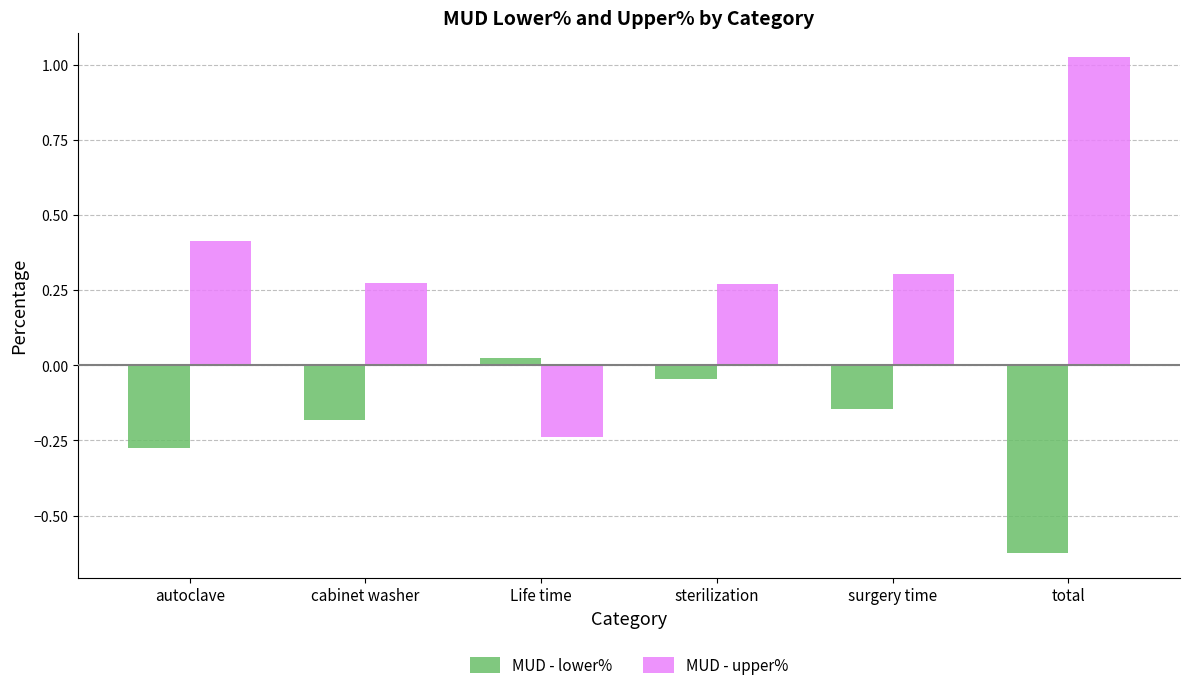

Which category has the highest value in the MUD - upper% series?

total